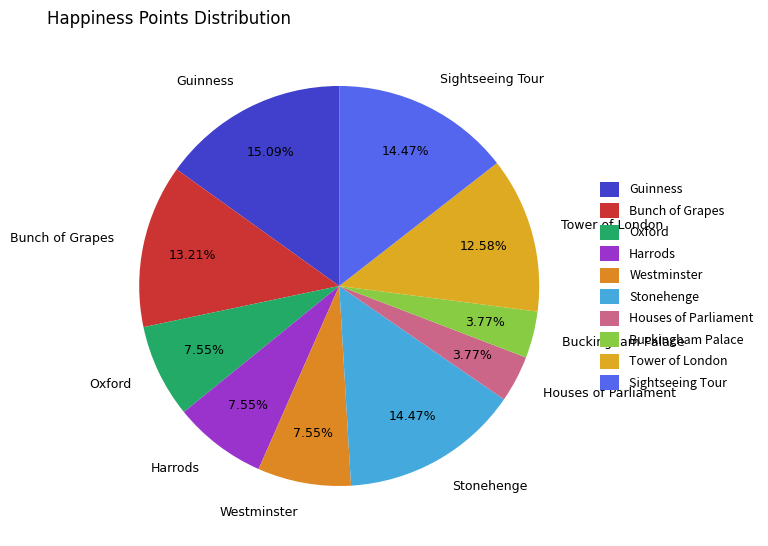

Which slice is the largest?

Guinness